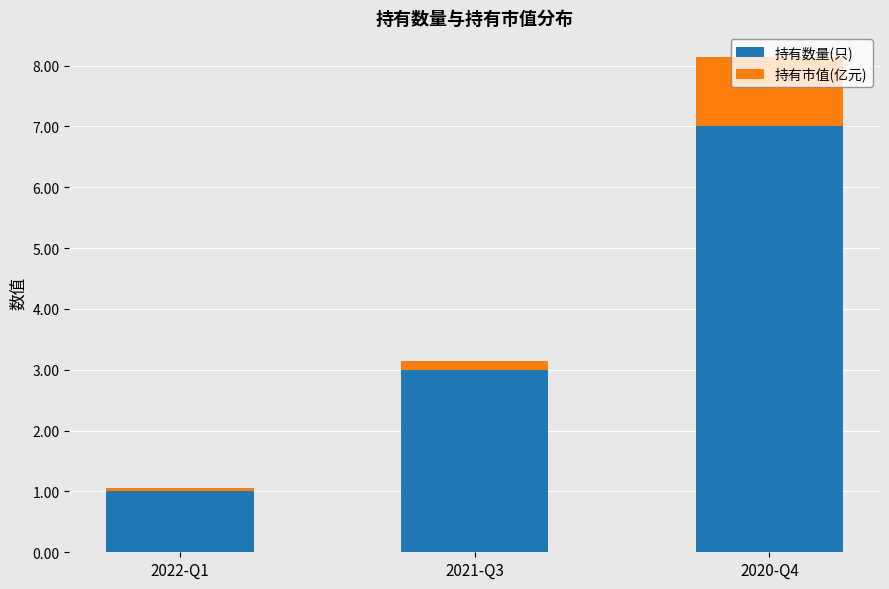

Where is 持有数量(只) nearest to the value 4?

2021-Q3